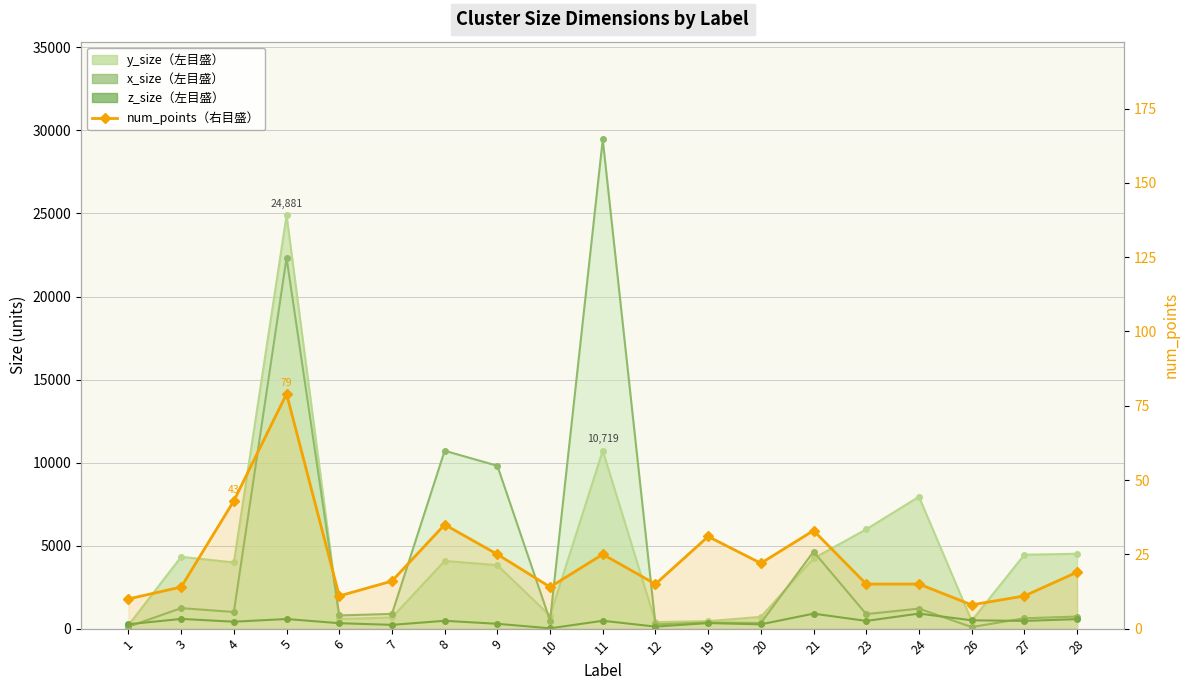

What is the ratio of the value at 28 to the value at 6?

1.7